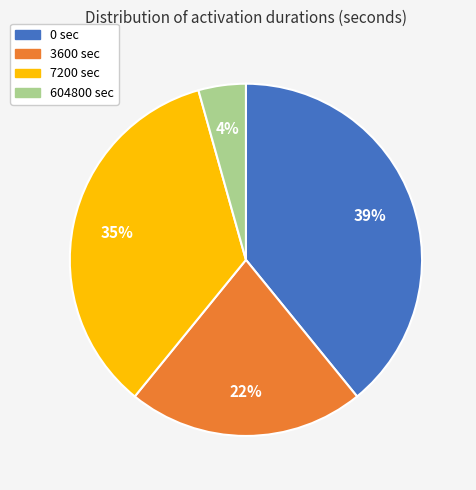

Is there any slice that represents more than half of the pie?

No